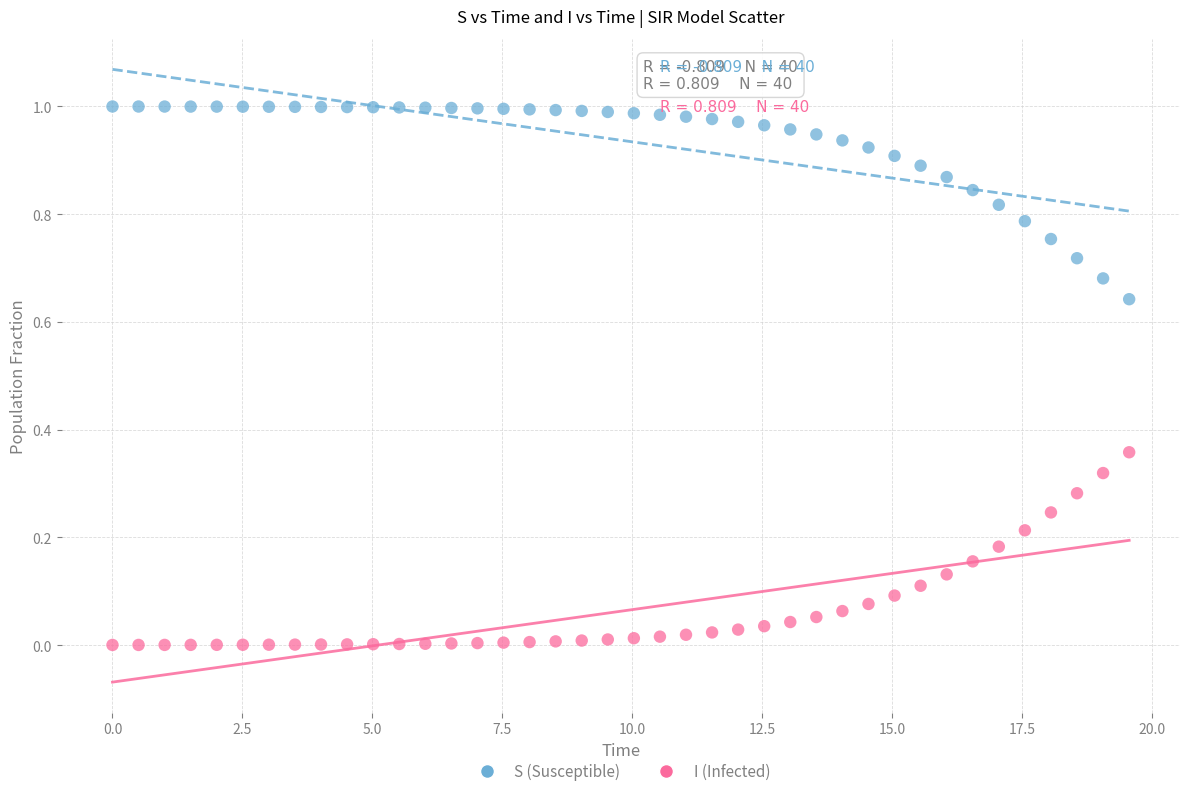

Across all data points, what is the range of X values (max minus min)?

19.6